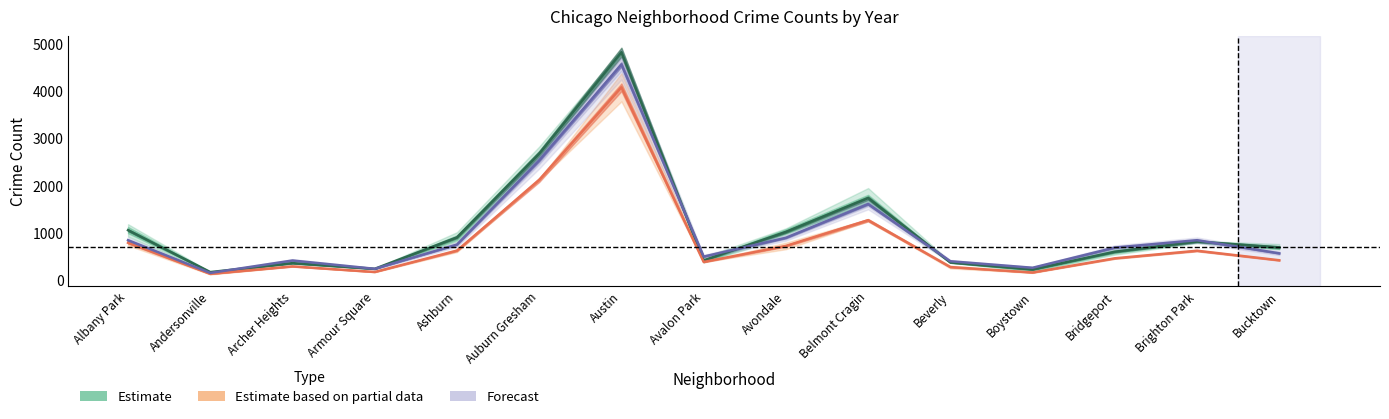

What position from the left is Avondale?

9